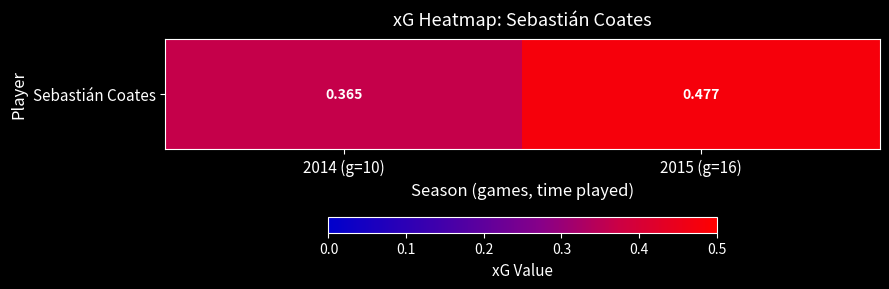

Reading left to right, list all the values displayed in this chart.

2014 (g=10)=0.4	2015 (g=16)=0.5